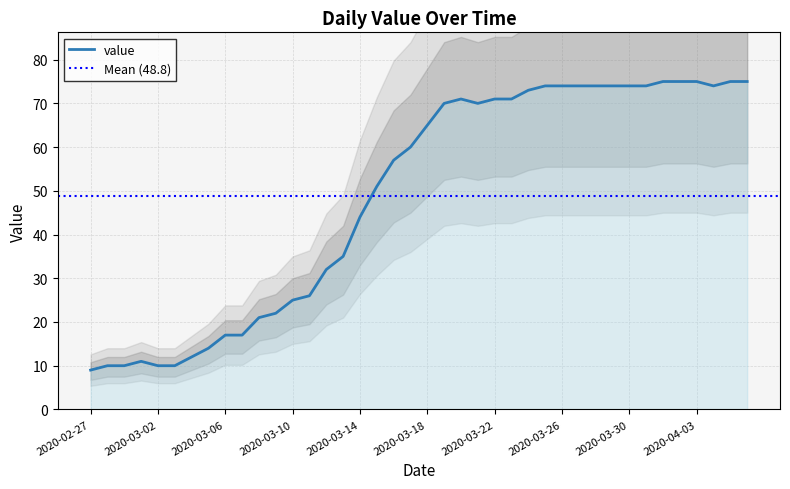

True or false: the data shows 14 at 2020-03-08.

False